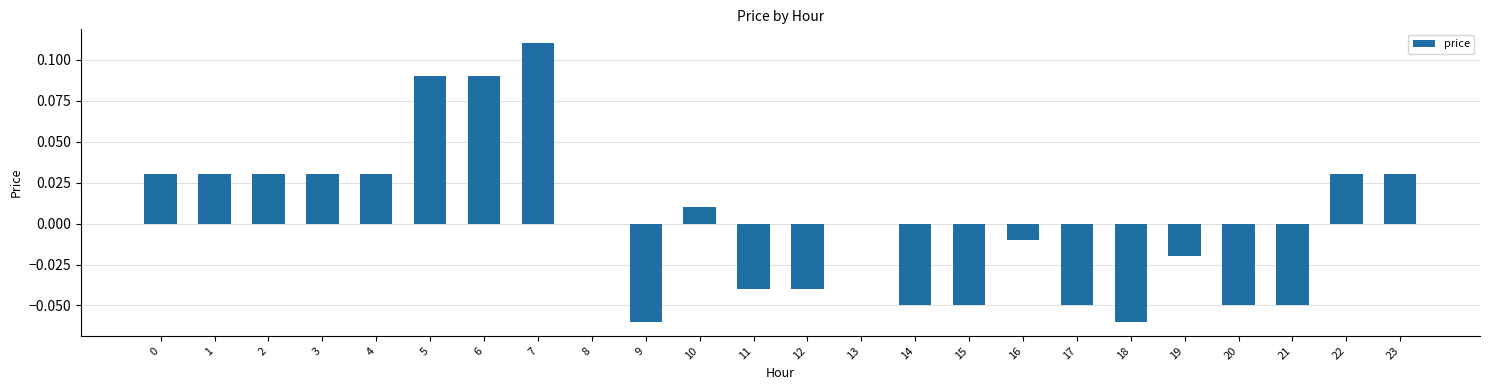

At which category does the chart reach its peak across all series?

7